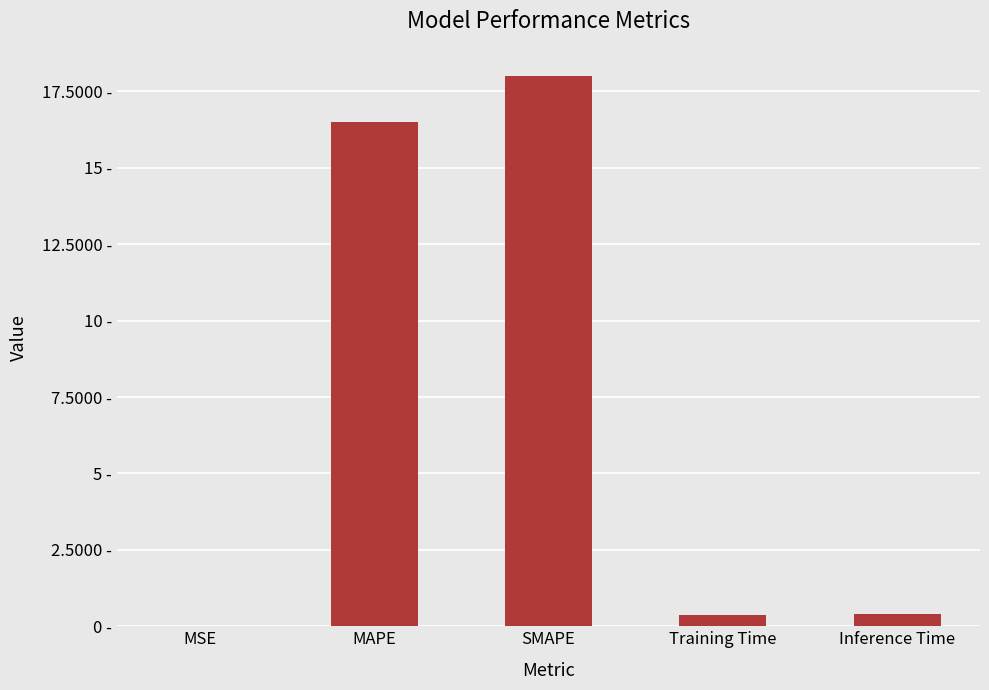

Which category has the highest value across all series?

SMAPE